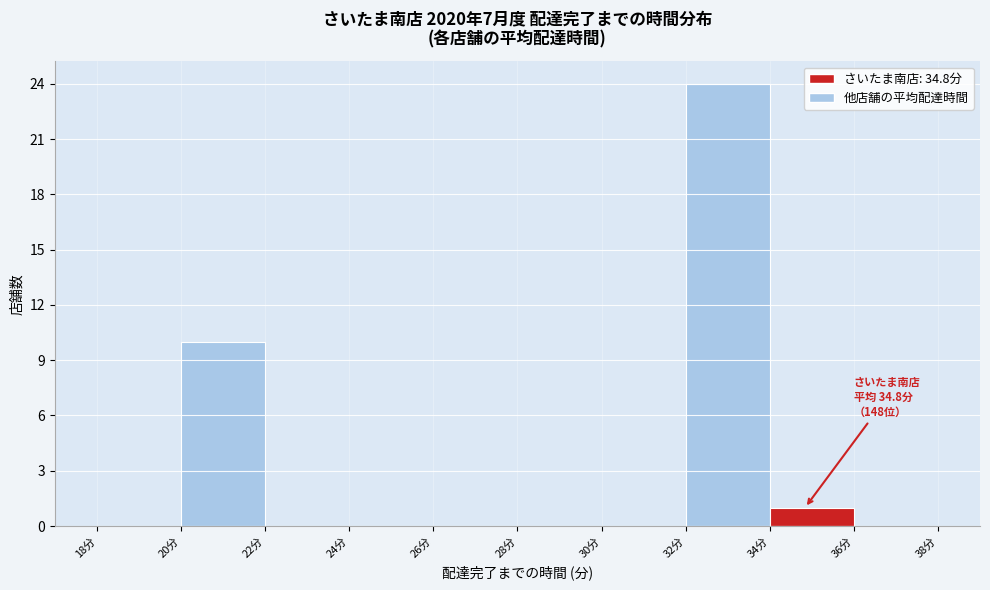

Over which range of the x-axis is the bar tallest?

32 to 34